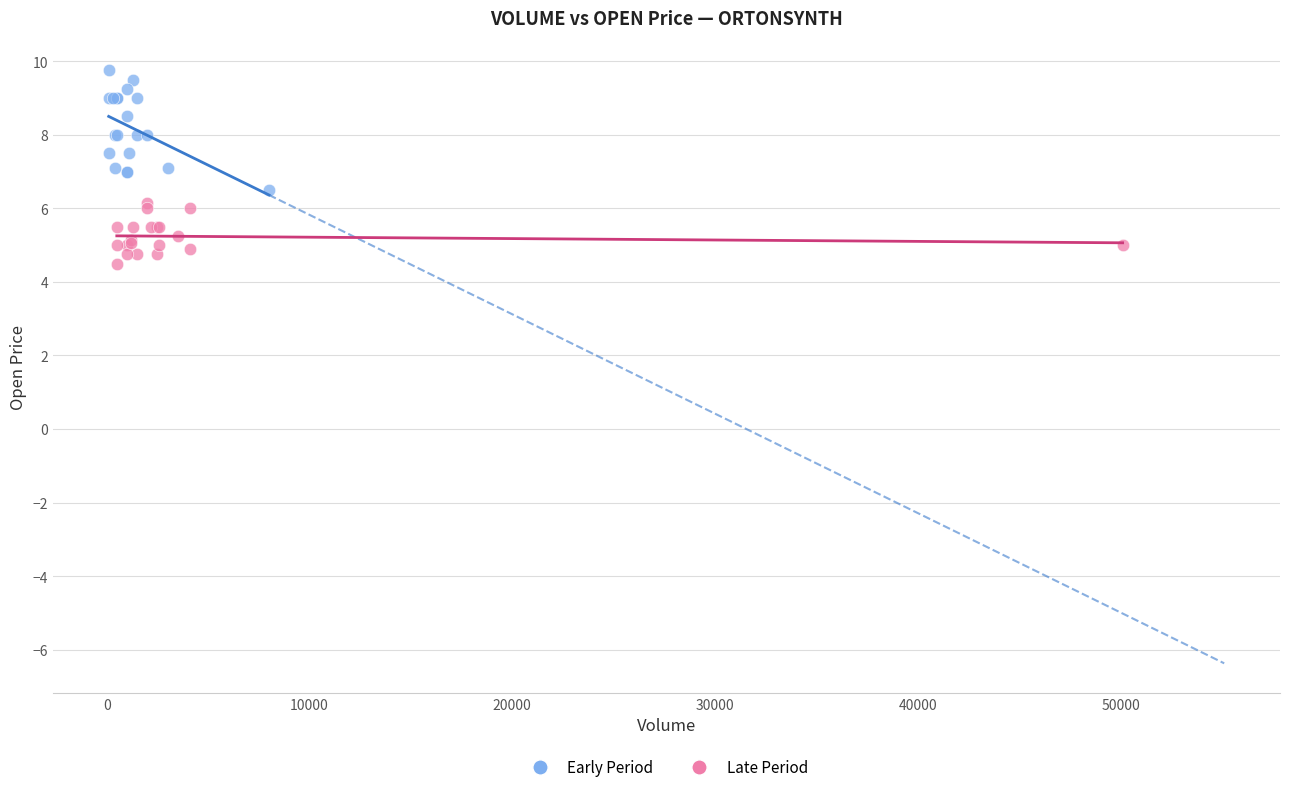

Which series contains the lowest Y value?

Late Period